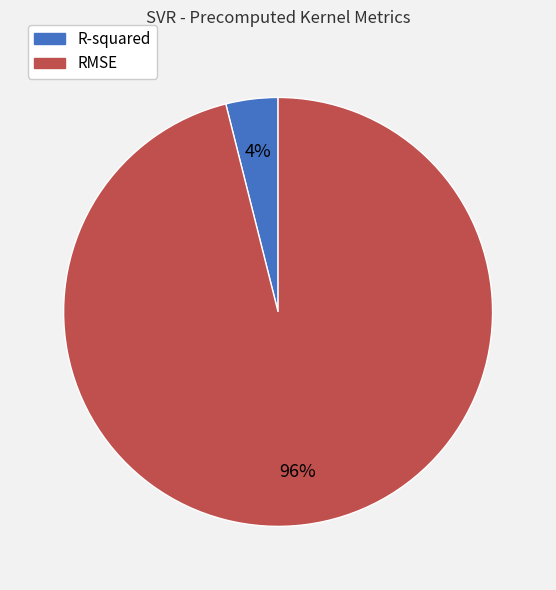

What is the largest slice in the pie chart?

RMSE